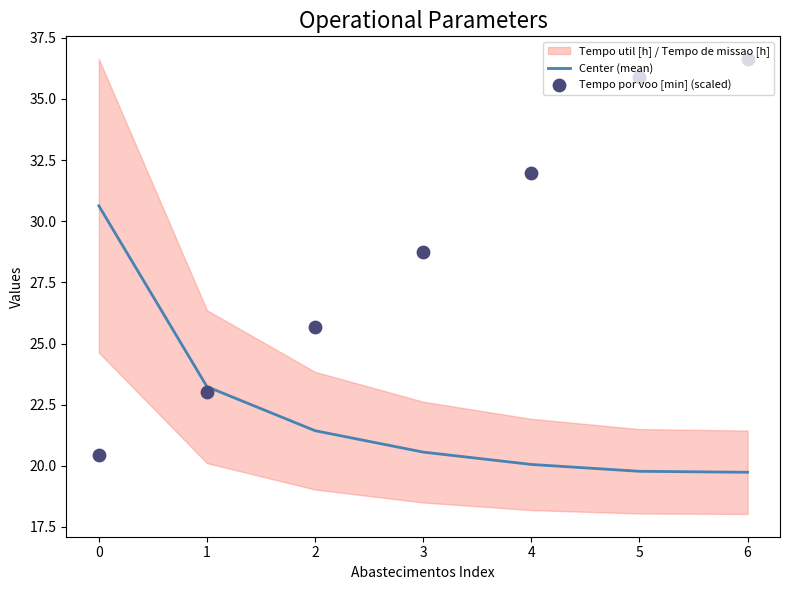

Which series has the widest spread of Y values?

Tempo por voo [min] (scaled)